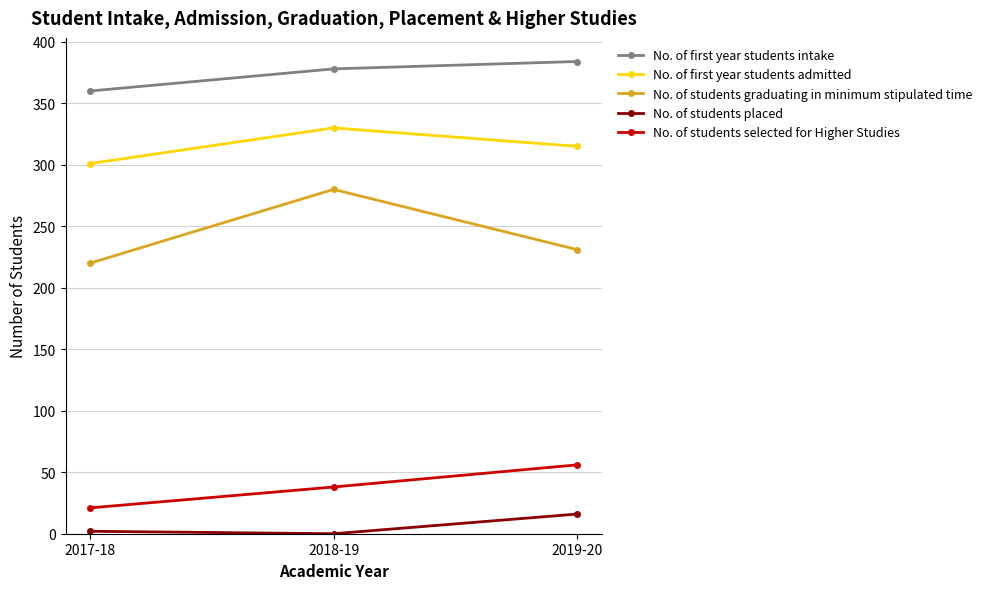

Reading left to right, list all the values displayed in this chart.

No. of first year students intake: 360	378	384
No. of first year students admitted: 301	330	315
No. of students graduating in minimum stipulated time: 220	280	231
No. of students placed: 2	0	16
No. of students selected for Higher Studies: 21	38	56